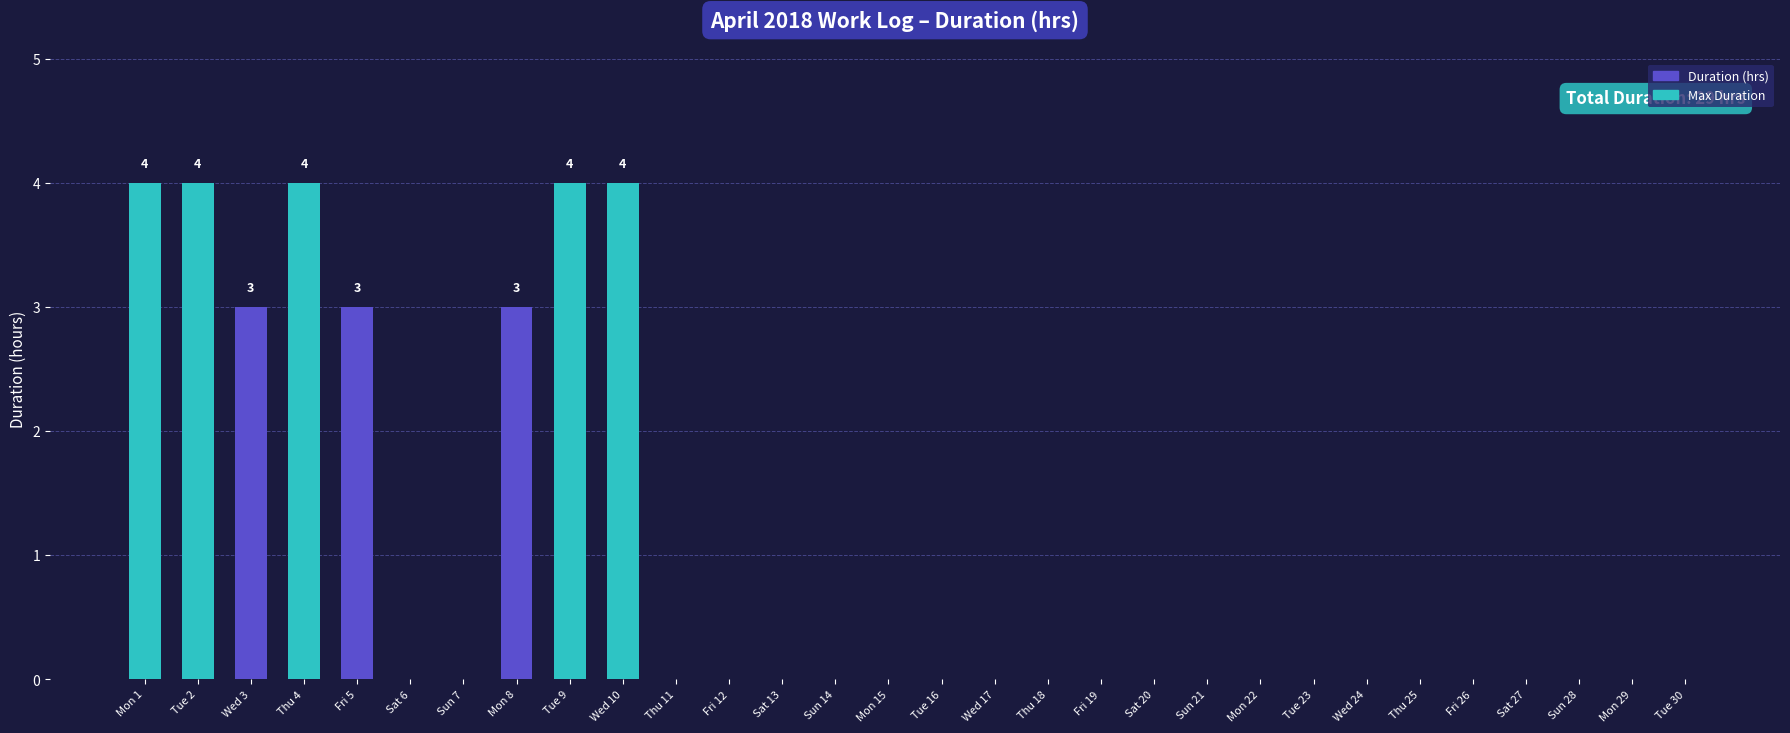

What is the greatest value displayed?

4